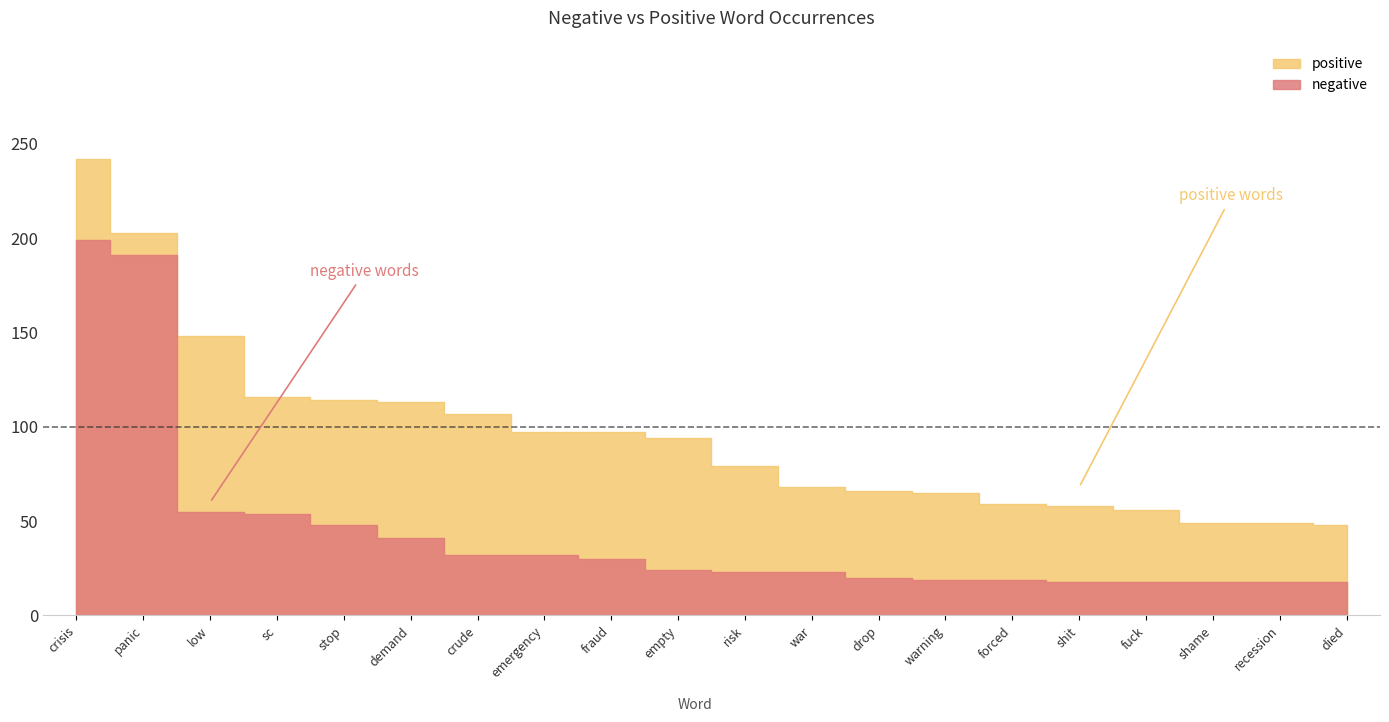

Rank the series by their average value, from lowest to highest.

negative, positive